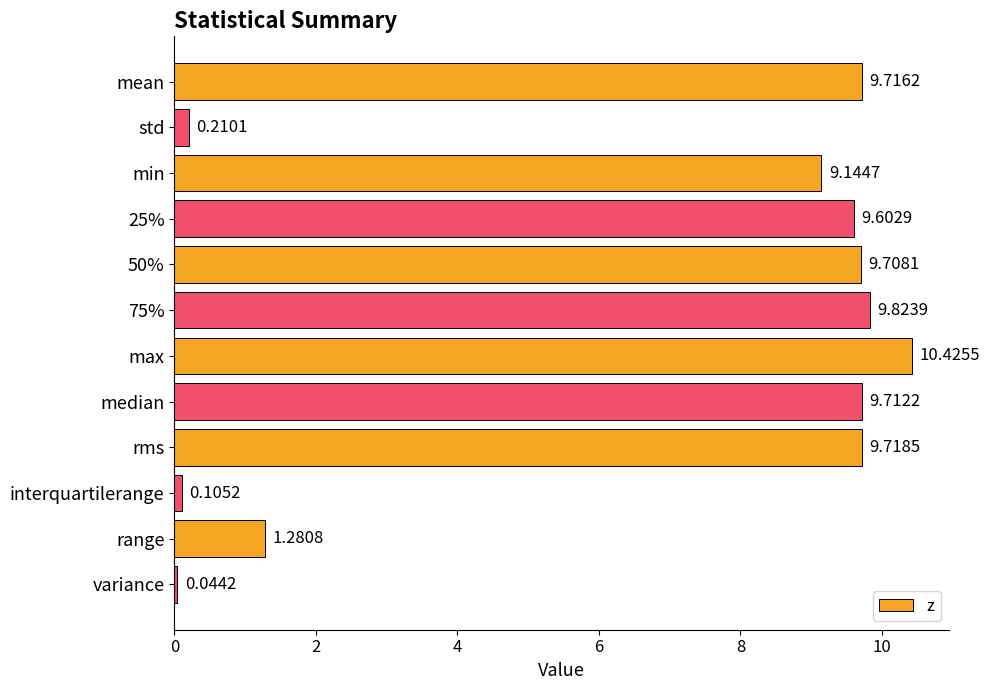

What is the maximum value shown in the chart?

10.4